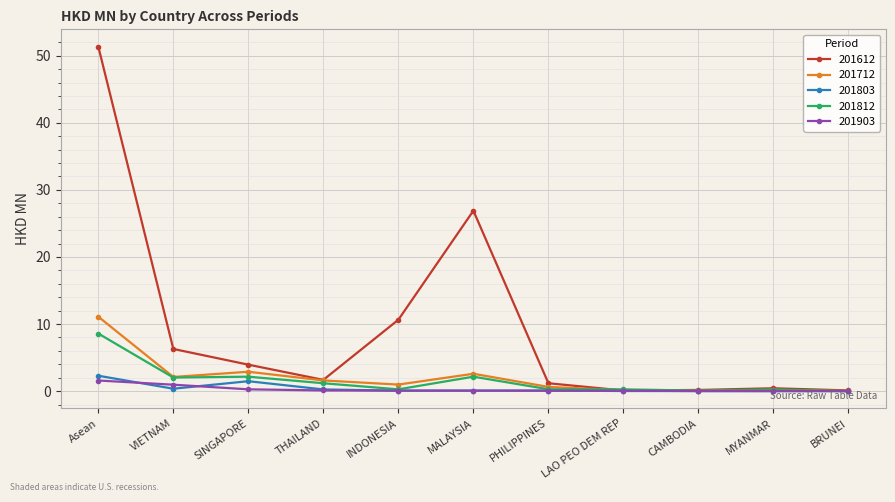

True or false: 201712 has a value of 11.1 at Asean.

True